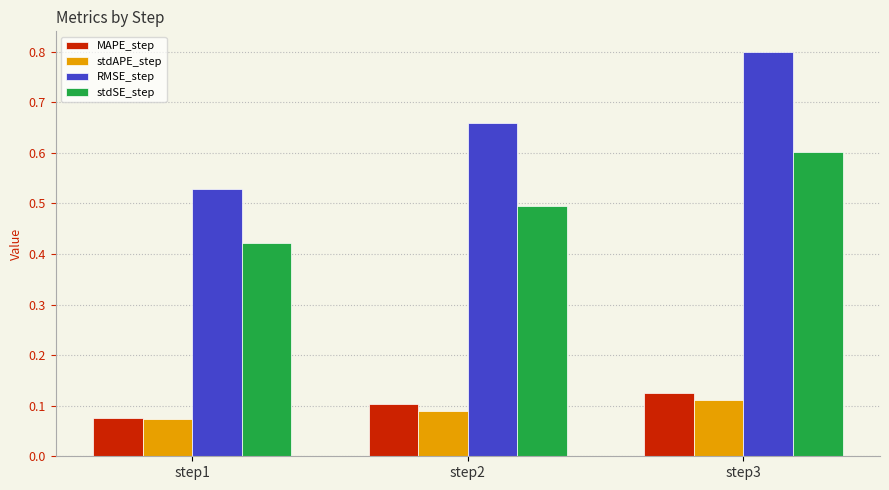

What is the sum of all RMSE_step values?

2.0